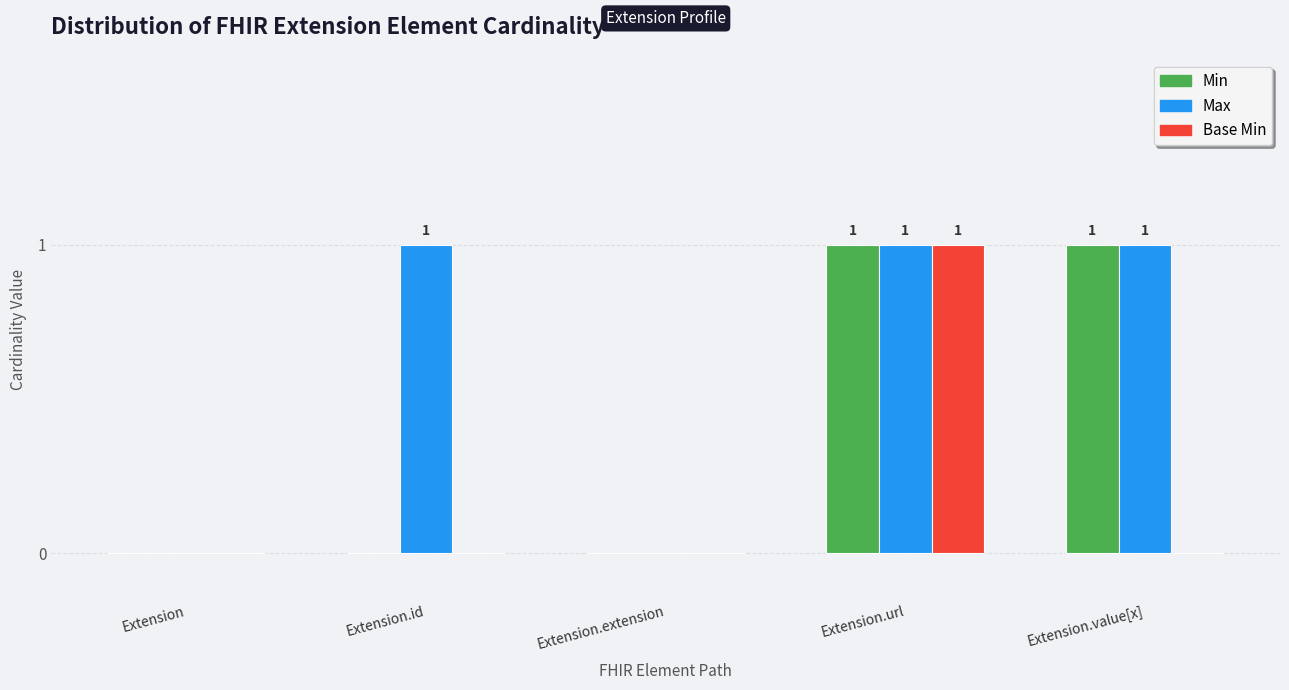

How many Base Min values are between 0 and 1?

5